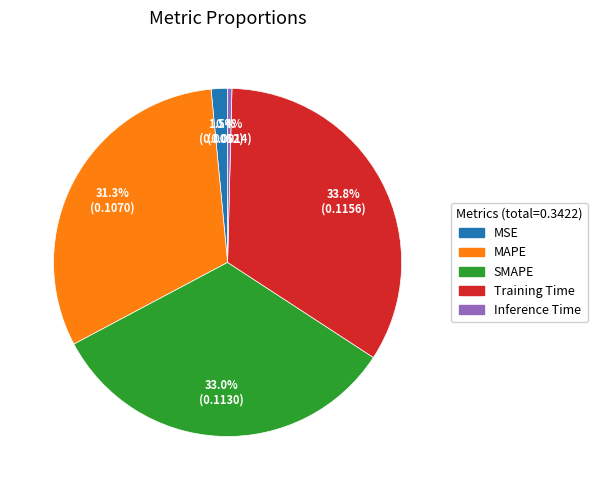

Which category has the biggest portion of the pie?

Training Time